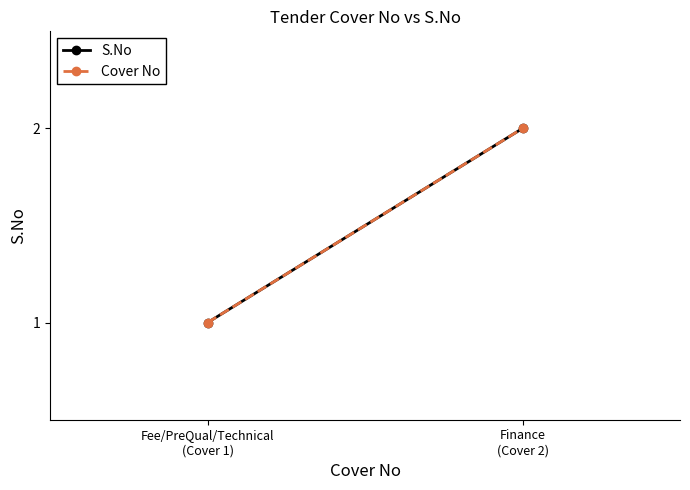

What is the label of the 1st point from the right?

Finance
(Cover 2)